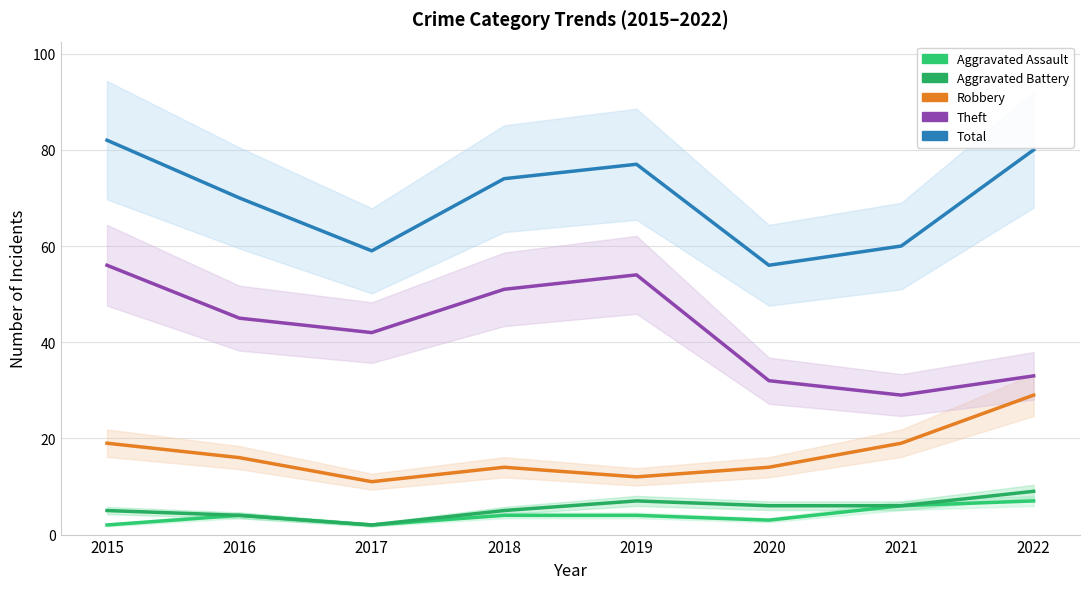

Reading left to right, transcribe all the data shown in this chart.

Aggravated Assault: 2015=2	2016=4	2017=2	2018=4	2019=4	2020=3	2021=6	2022=7
Aggravated Battery: 2015=5	2016=4	2017=2	2018=5	2019=7	2020=6	2021=6	2022=9
Robbery: 2015=19	2016=16	2017=11	2018=14	2019=12	2020=14	2021=19	2022=29
Theft: 2015=56	2016=45	2017=42	2018=51	2019=54	2020=32	2021=29	2022=33
Total: 2015=82	2016=70	2017=59	2018=74	2019=77	2020=56	2021=60	2022=80